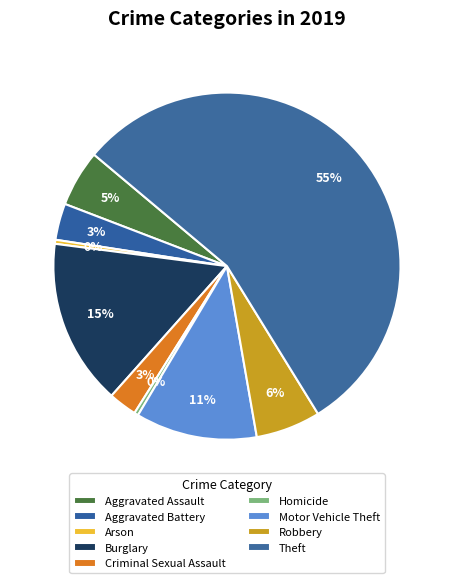

What percentage is the Robbery slice, to the nearest percent?

6%